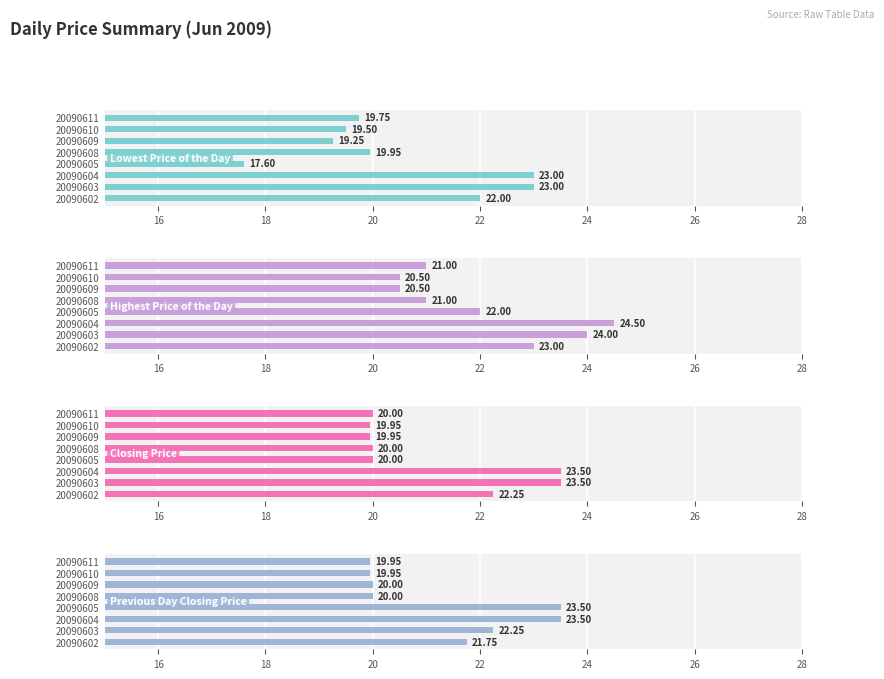

What are all the series names shown in the legend?

Lowest Price of the Day, Highest Price of the Day, Closing Price, Previous Day Closing Price